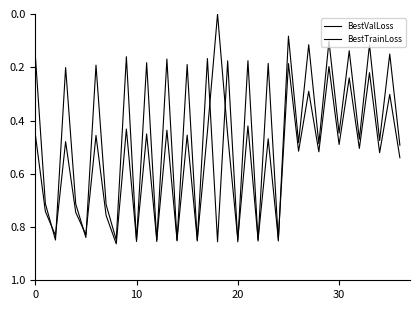

After their last crossing, which series has the higher values: BestTrainLoss or BestValLoss?

BestValLoss